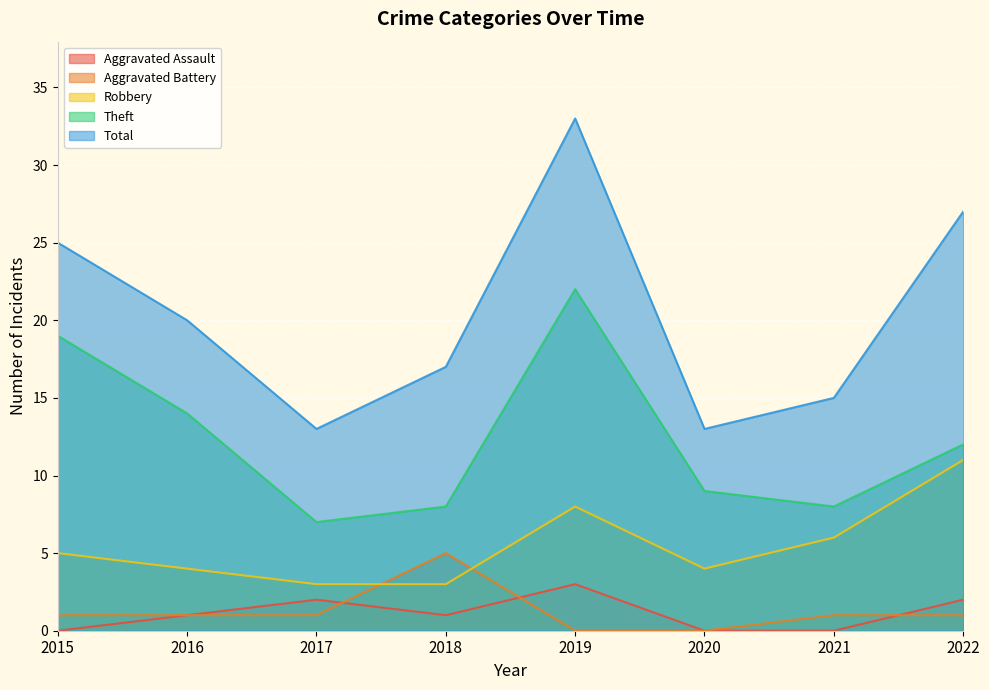

What is the difference between the Total values at 2018 and 2021?

2